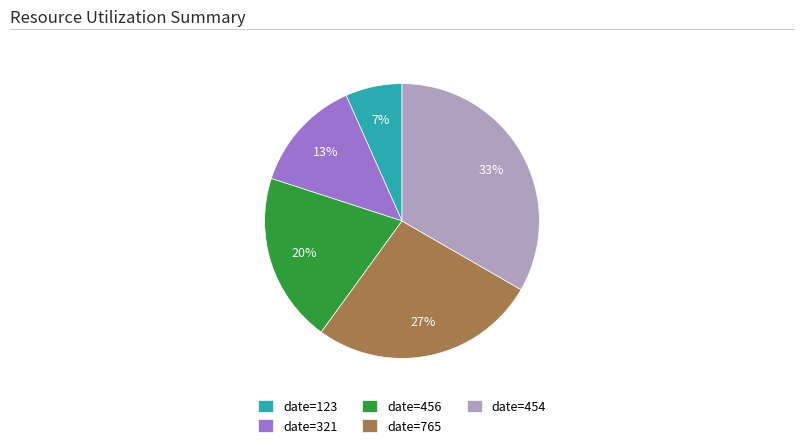

True or false: date=321 accounts for 13% of the total.

True